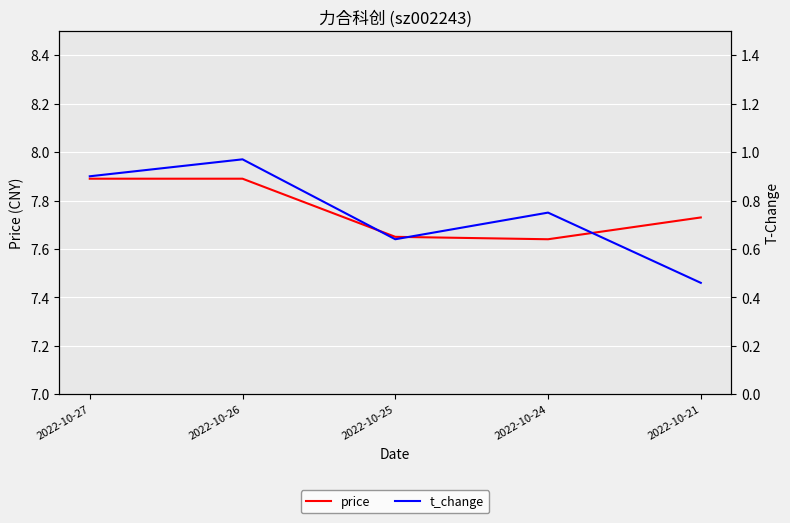

Rank the series by their average value, from highest to lowest.

price, t_change